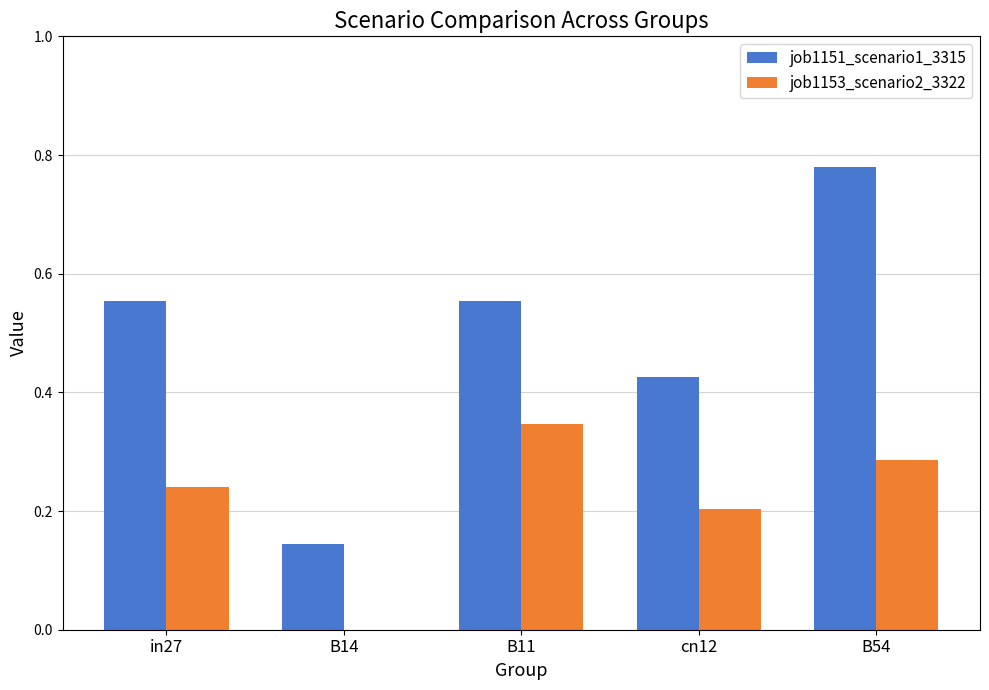

At which category does the chart reach its peak across all series?

B54